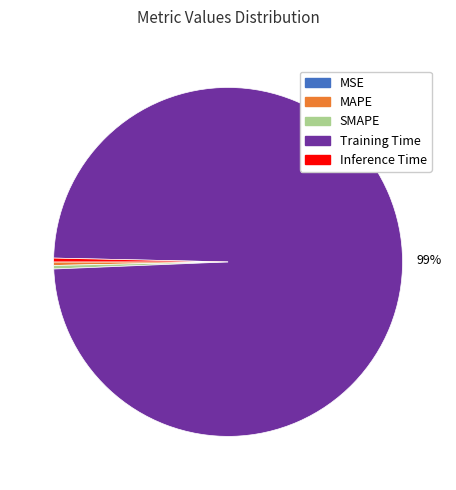

Does any single category account for the majority?

Yes